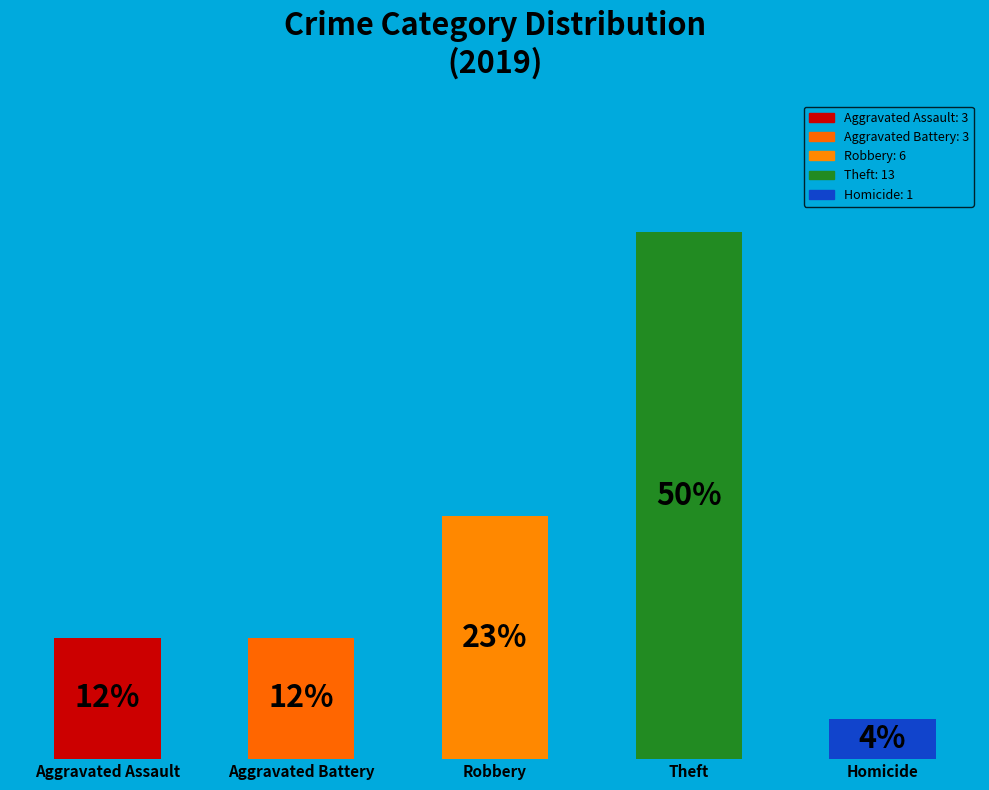

Does the chart contain any negative values?

No